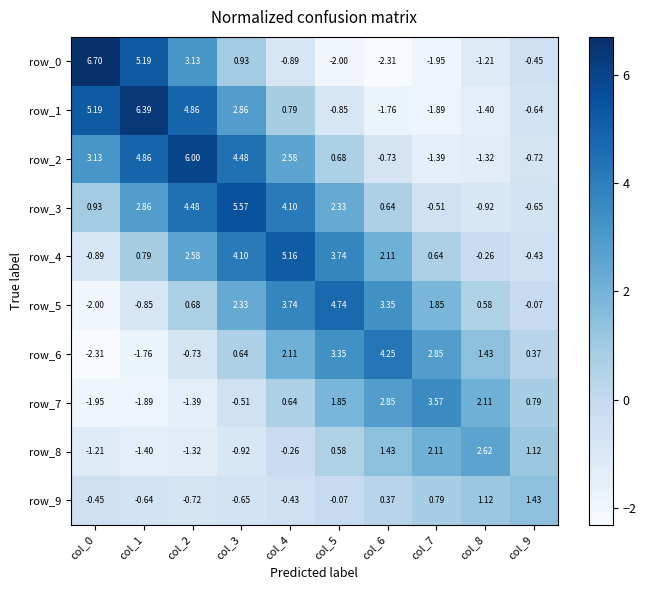

Where does the row_7 series first go above 0?

col_4